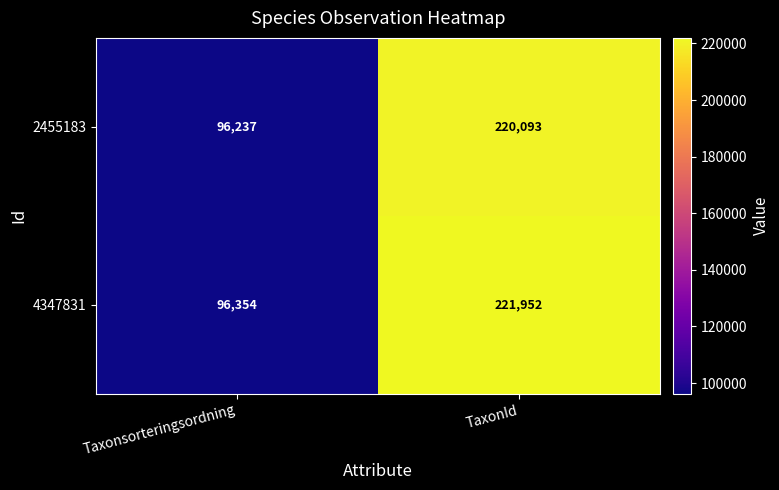

What is the average value of the 2455183 series?

158165